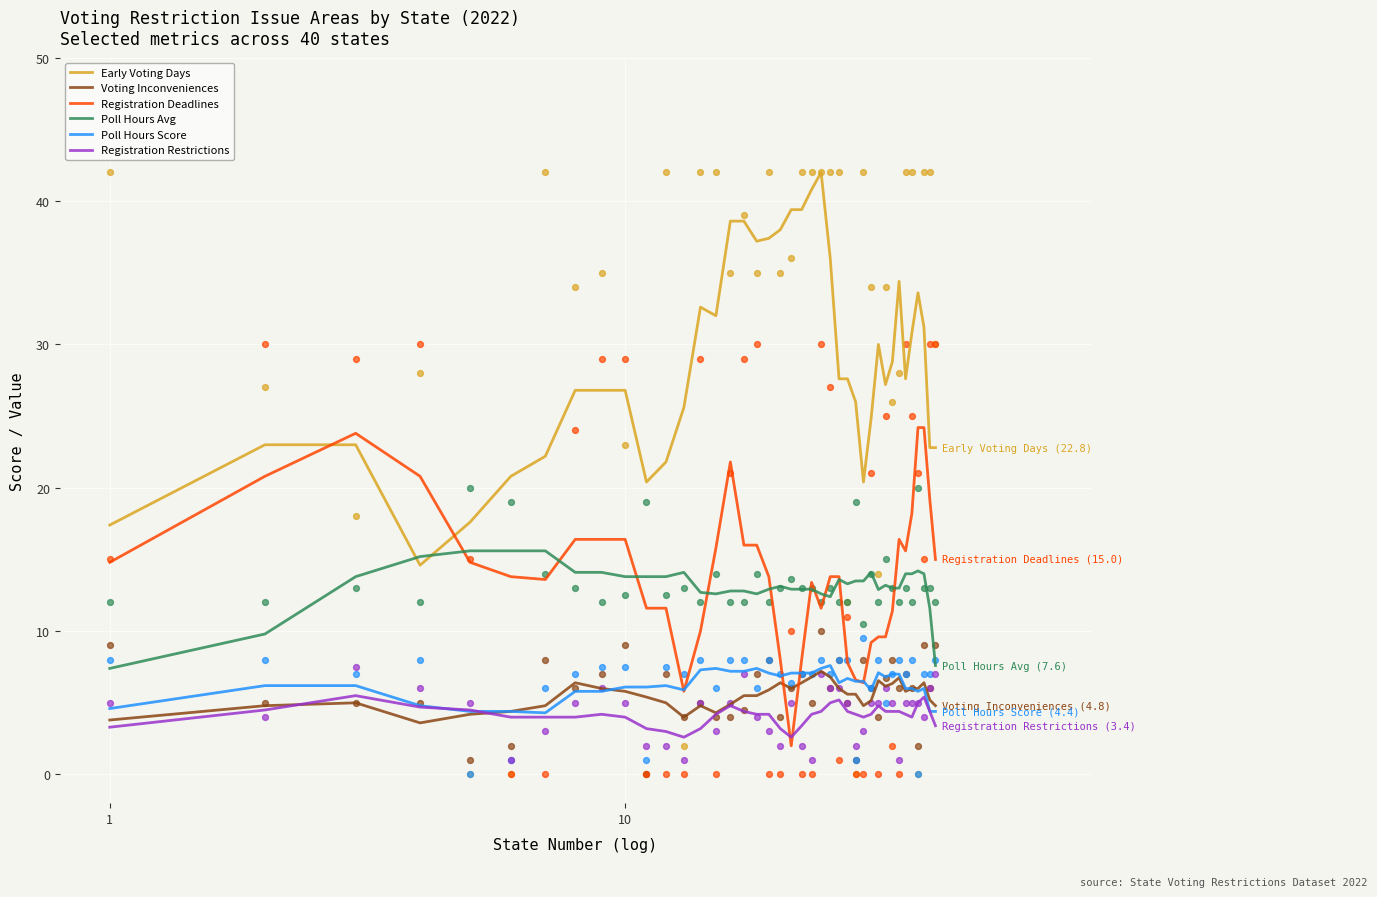

What is the lowest value of the Poll Hours Score series?

4.3